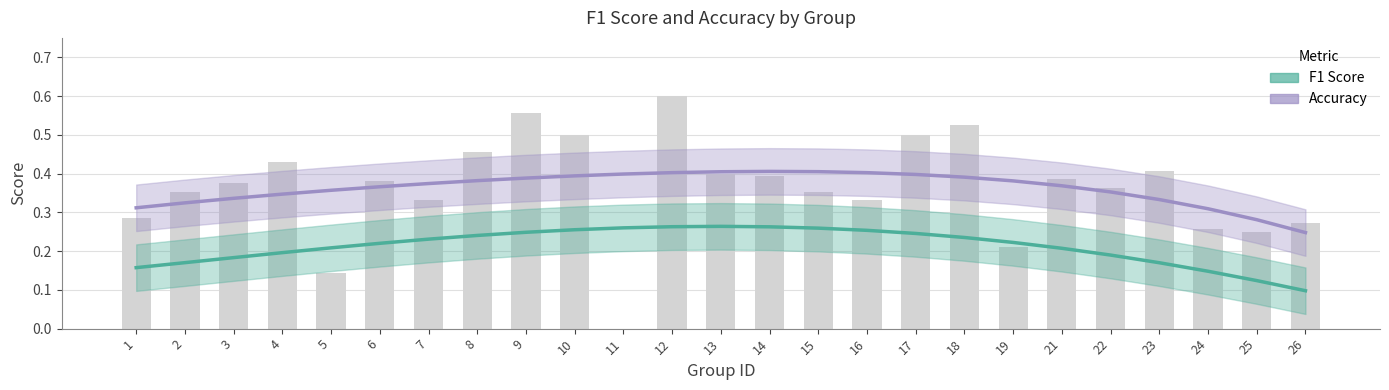

What is the difference between the maximum and second lowest values in the Accuracy series?

0.1